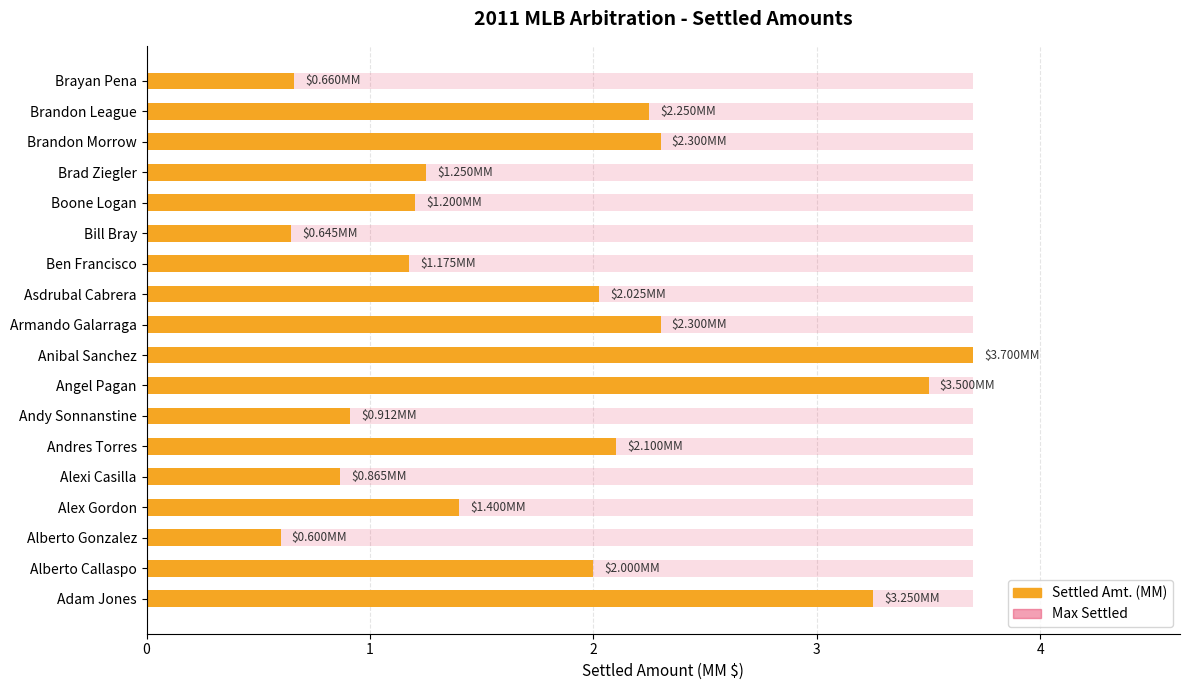

True or false: the data shows 2.0 at Asdrubal Cabrera.

True